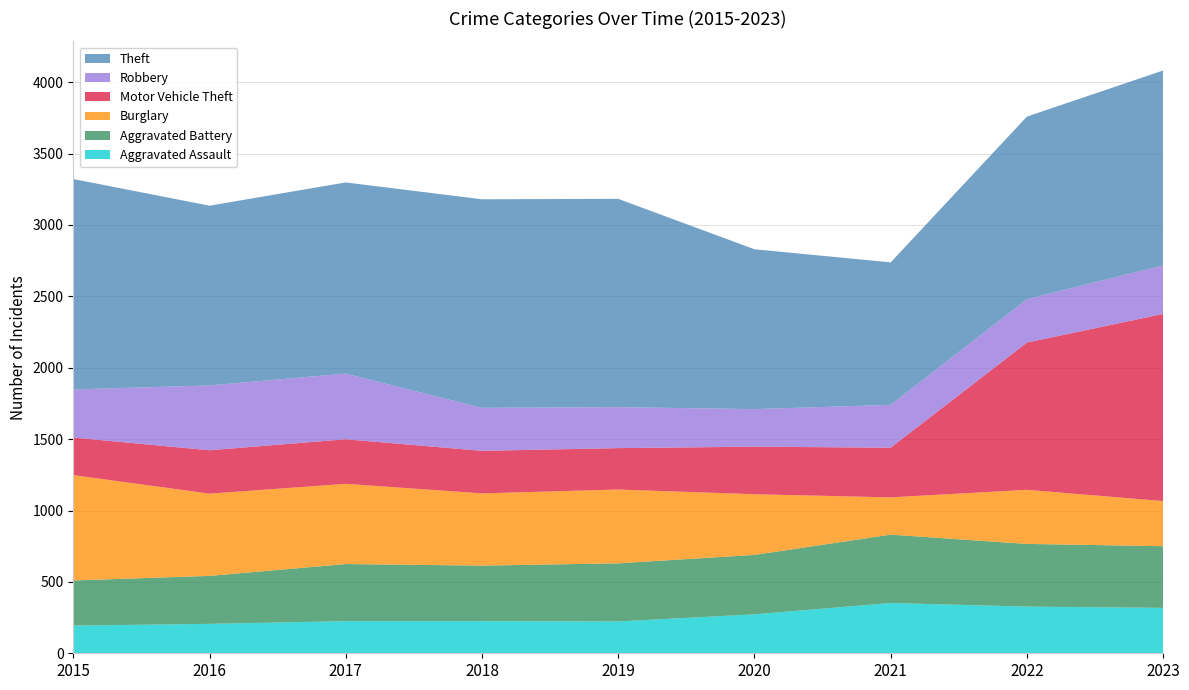

Reading left to right, list all the values displayed in this chart.

Aggravated Assault: 194	206	225	225	223	273	352	327	318
Aggravated Battery: 316	336	400	389	407	416	479	439	432
Burglary: 738	576	562	506	517	425	261	379	316
Motor Vehicle Theft: 263	304	312	298	290	333	348	1031	1311
Robbery: 337	454	460	301	287	263	300	304	340
Theft: 1474	1259	1339	1461	1459	1120	998	1279	1365